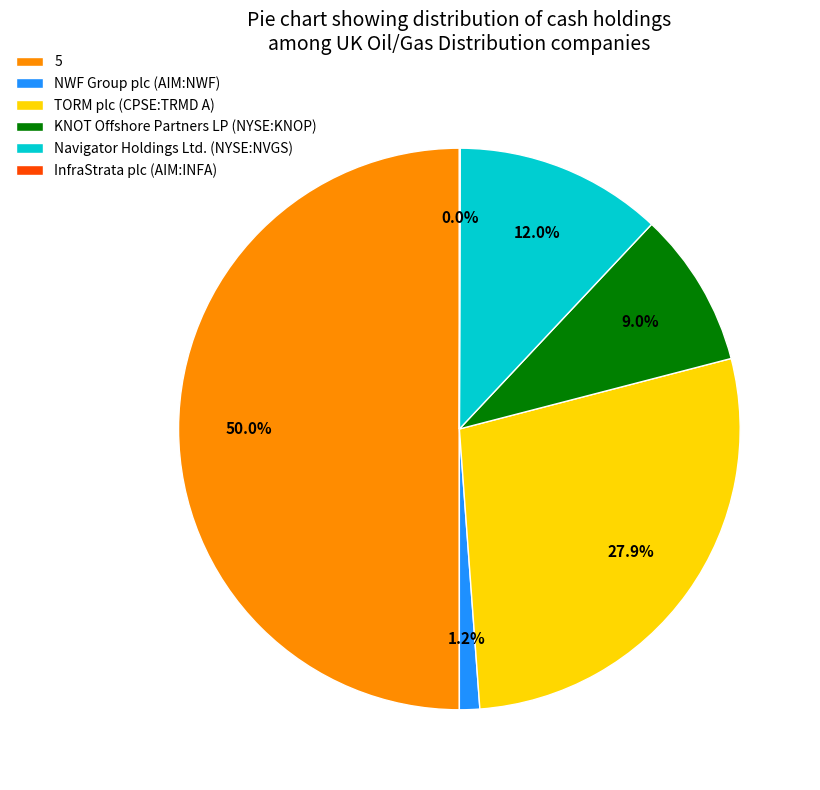

What percentage is the NWF Group plc (AIM:NWF) slice, to the nearest percent?

1%